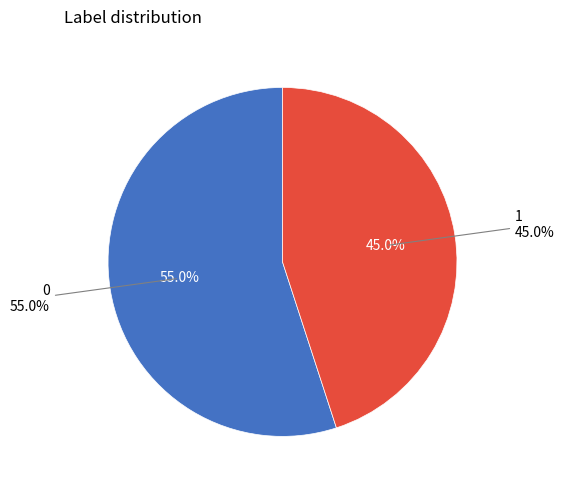

The 1 slice represents 56% of the pie. True or false?

False